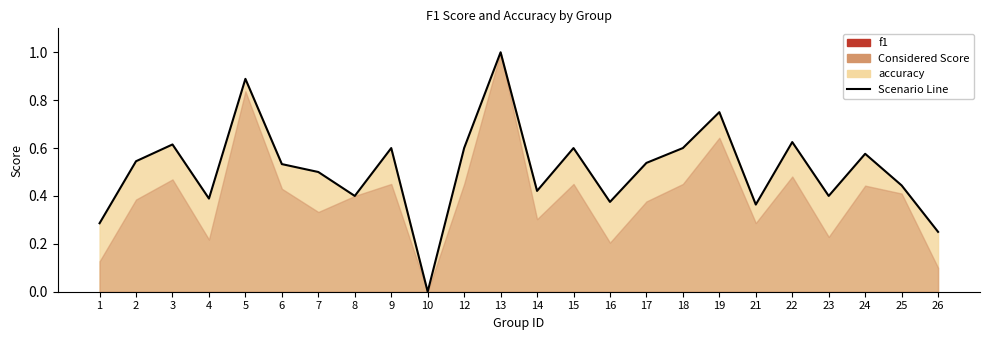

Which has a higher value, 26 or 14?

14